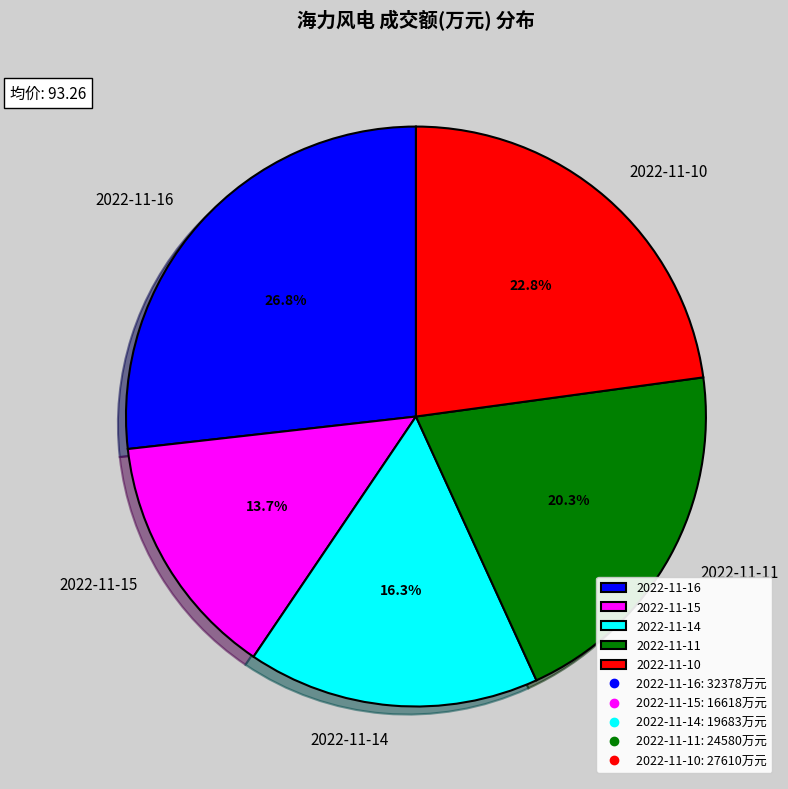

True or false: 2022-11-14 accounts for 24% of the total.

False